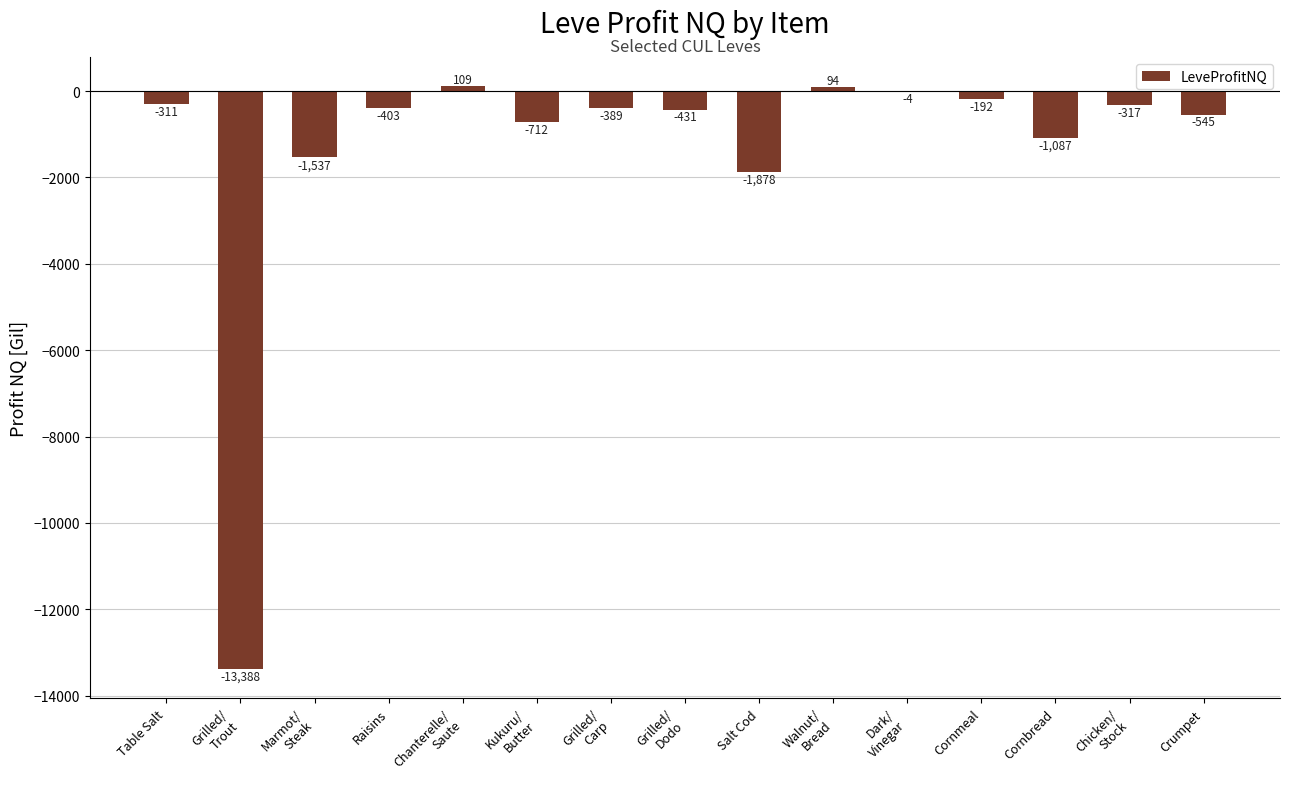

Where does the data first go above -402?

Table Salt